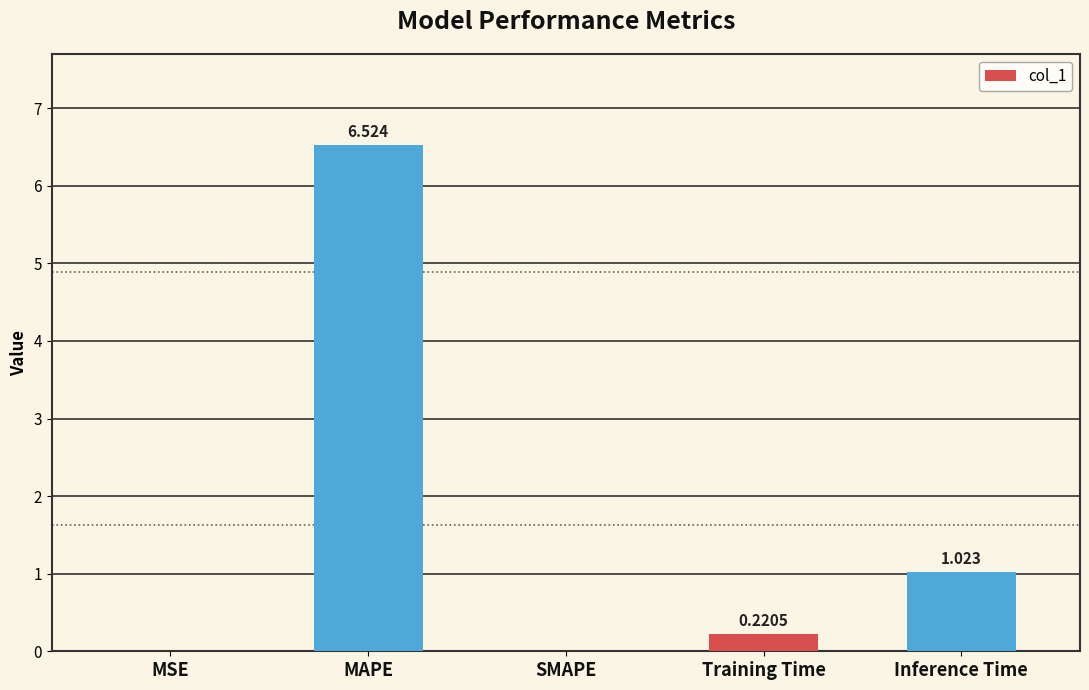

Where is the data nearest to the value 3?

Inference Time